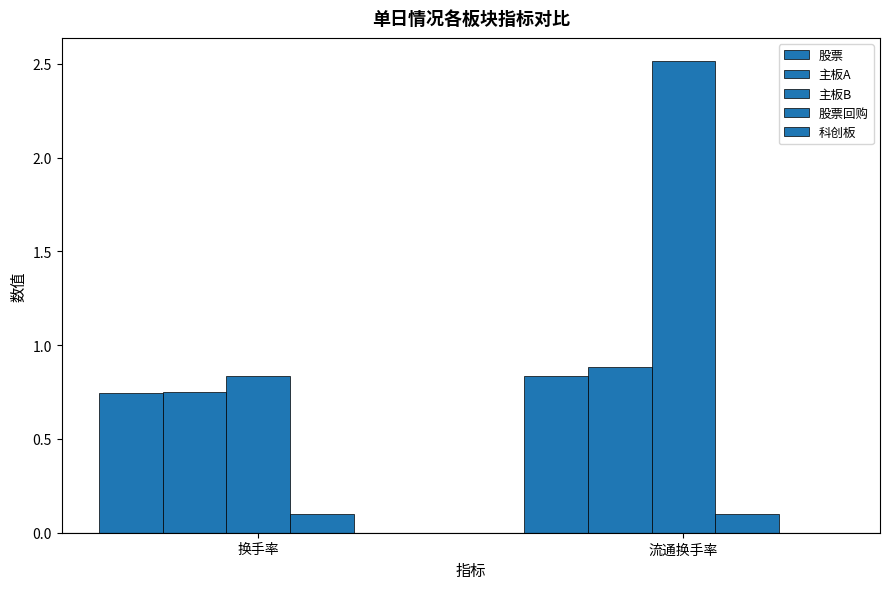

Reading left to right, extract all data points from this chart.

股票: 换手率=0.7	流通换手率=0.8
主板A: 换手率=0.8	流通换手率=0.9
主板B: 换手率=0.8	流通换手率=2.5
股票回购: 换手率=0.1	流通换手率=0.1
科创板: 换手率=0.0	流通换手率=0.0